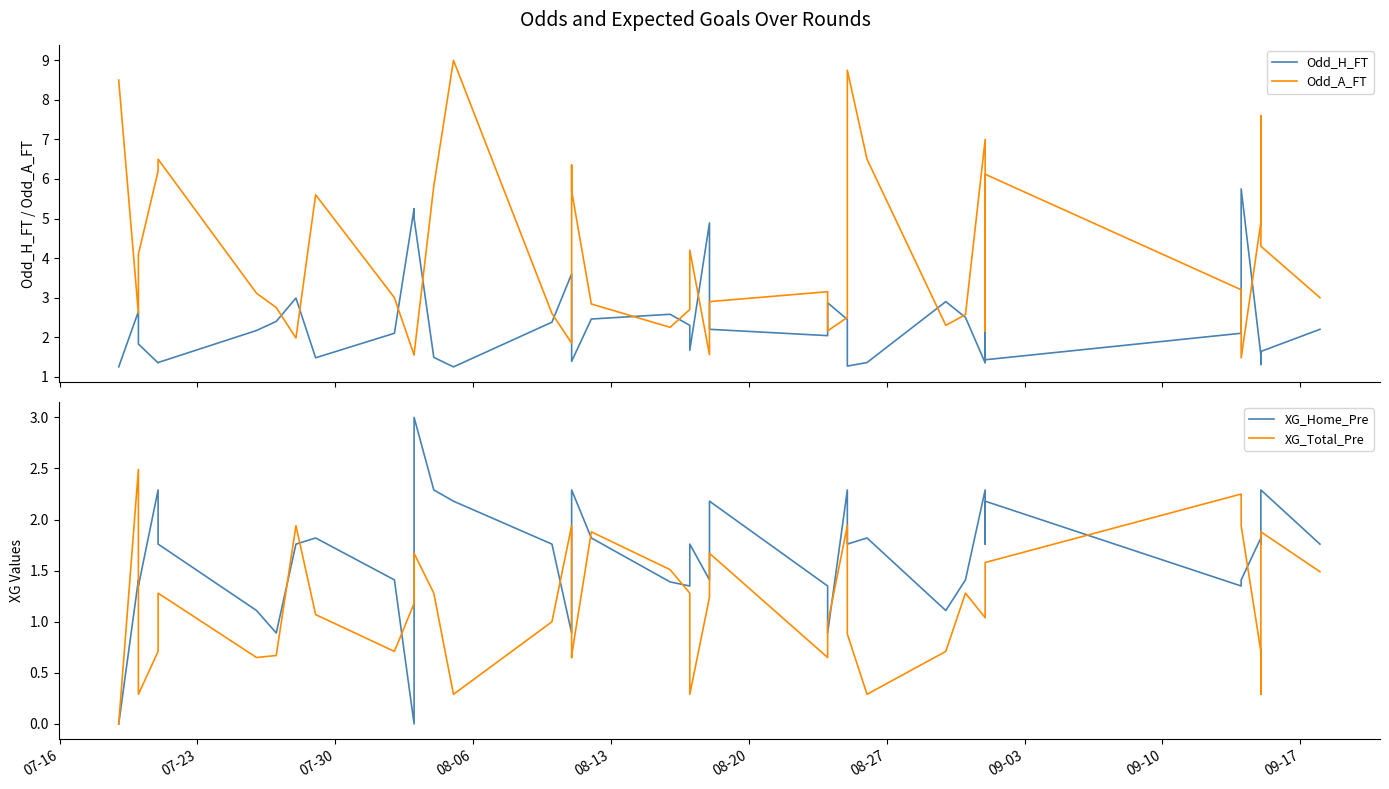

How many values in the XG_Total_Pre series exceed 1?

22